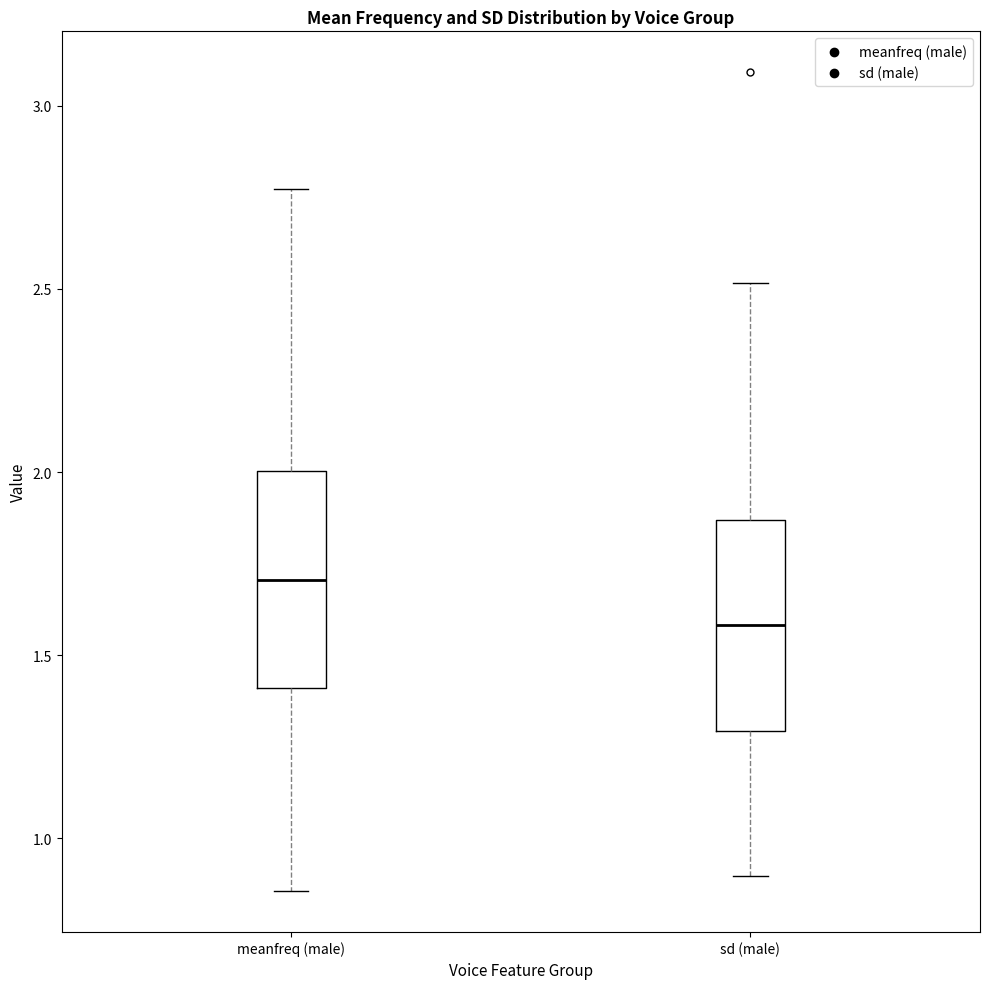

Reading left to right, transcribe this box plot: for each box, give where its median line is, the range the box spans, and where its two whiskers end, as read against the y-axis. The values are not printed on the chart, so give them approximately, as read against the axis.

meanfreq (male): median 1.70, box 1.40 to 2.00, whiskers 0.85 to 2.75
sd (male): median 1.60, box 1.30 to 1.85, whiskers 0.90 to 2.50